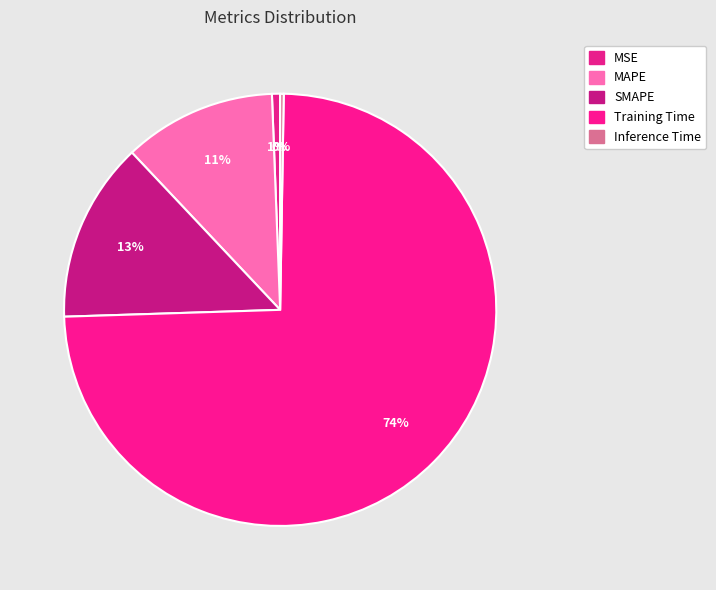

To the nearest percent, what is the difference between the largest and smallest slice percentages?

74%